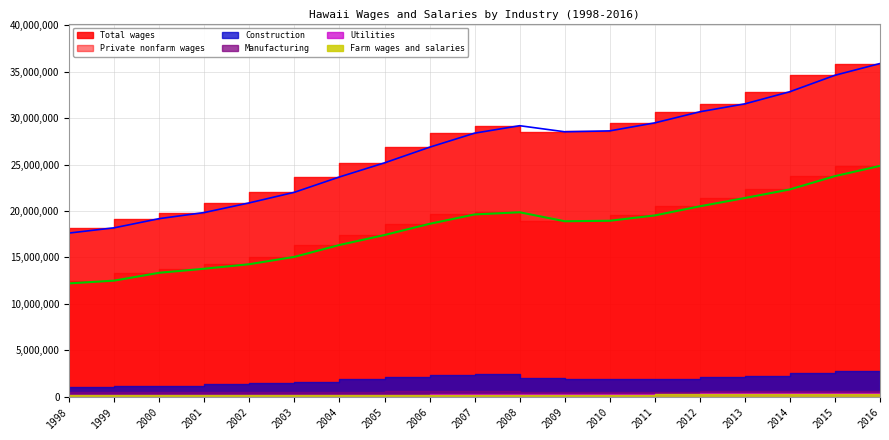

What is the sum of all Construction values?

34725665